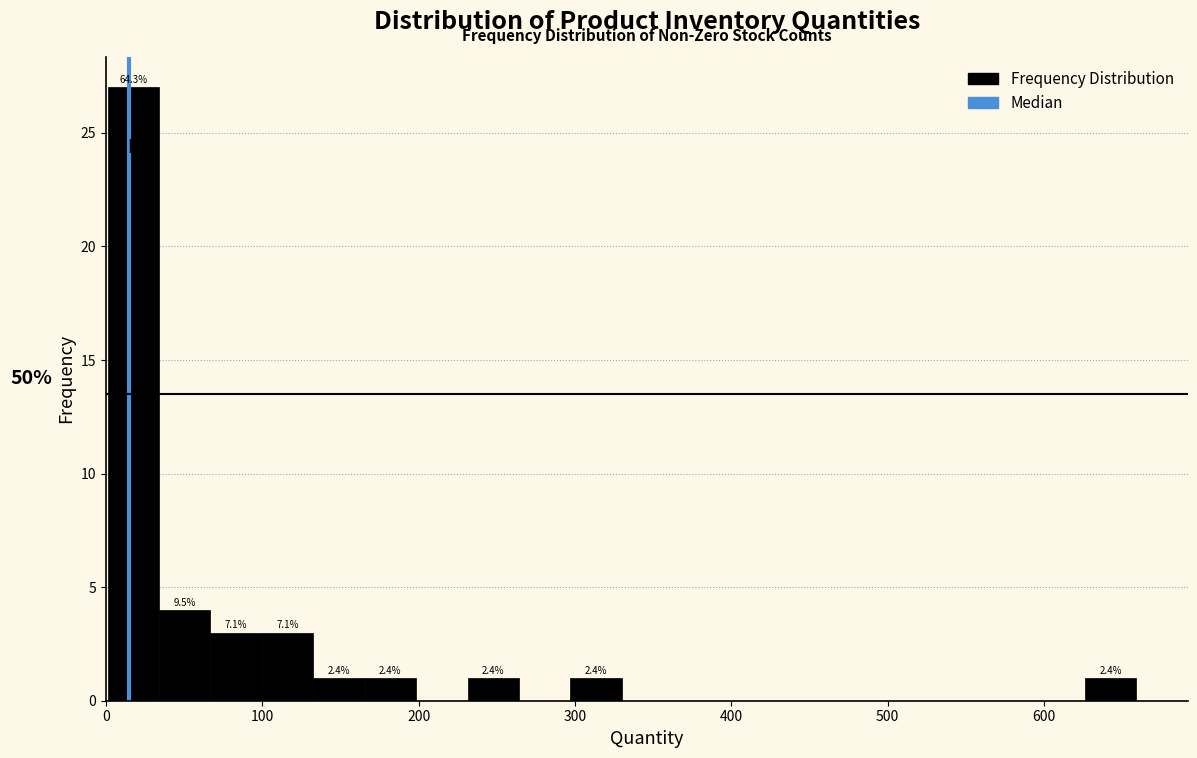

Around what value on the x-axis is the tallest bar? Give the approximate position of its centre, as read against the axis.

20